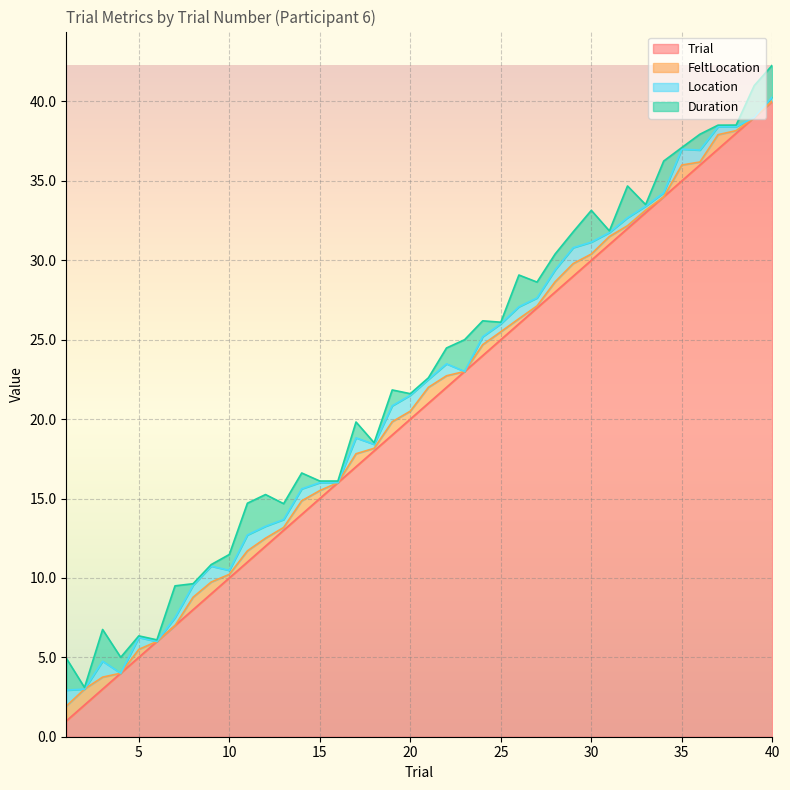

Reading right to left, transcribe all the data shown in this chart.

Trial: 40.0	39.0	38.0	37.0	36.0	35.0	34.0	33.0	32.0	31.0	30.0	29.0	28.0	27.0	26.0	25.0	24.0	23.0	22.0	21.0	20.0	19.0	18.0	17.0	16.0	15.0	14.0	13.0	12.0	11.0	10.0	9.0	8.0	7.0	6.0	5.0	4.0	3.0	2.0	1.0
FeltLocation: 0.0	0.0	0.2	0.9	0.2	1.0	0.0	0.2	0.2	0.5	0.4	0.8	0.6	0.1	0.3	0.5	0.7	0.0	0.7	1.0	0.5	0.8	0.2	0.8	0.0	0.5	0.9	0.2	0.5	0.7	0.2	0.7	0.8	0.0	0.0	0.5	0.0	0.8	1.0	0.9
Location: 0.2	0.0	0.2	0.5	0.8	1.0	0.2	0.2	0.5	0.2	0.8	1.0	0.8	0.5	0.8	0.5	0.5	0.0	0.8	0.5	1.0	1.0	0.2	1.0	0.0	0.5	0.8	0.5	0.8	1.0	0.2	1.0	0.8	0.5	0.0	0.8	0.0	1.0	0.0	1.0
Duration: 2.0	2.0	0.1	0.1	1.0	0.1	2.0	0.1	2.0	0.1	2.0	1.0	1.0	1.0	2.0	0.1	1.0	2.0	1.0	0.1	0.1	1.0	0.1	1.0	0.1	0.1	1.0	1.0	2.0	2.0	1.0	0.1	0.1	2.0	0.1	0.1	1.0	2.0	0.1	2.0